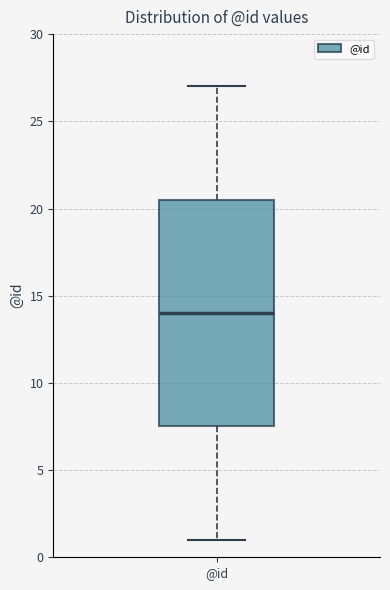

Read this box plot against the y-axis: the position of the median line, the range covered by the box, and the ends of both whiskers. The values are not printed on the chart, so give them approximately, as read against the axis.

median 14.0, box 7.5 to 20.5, whiskers 1.0 to 27.0